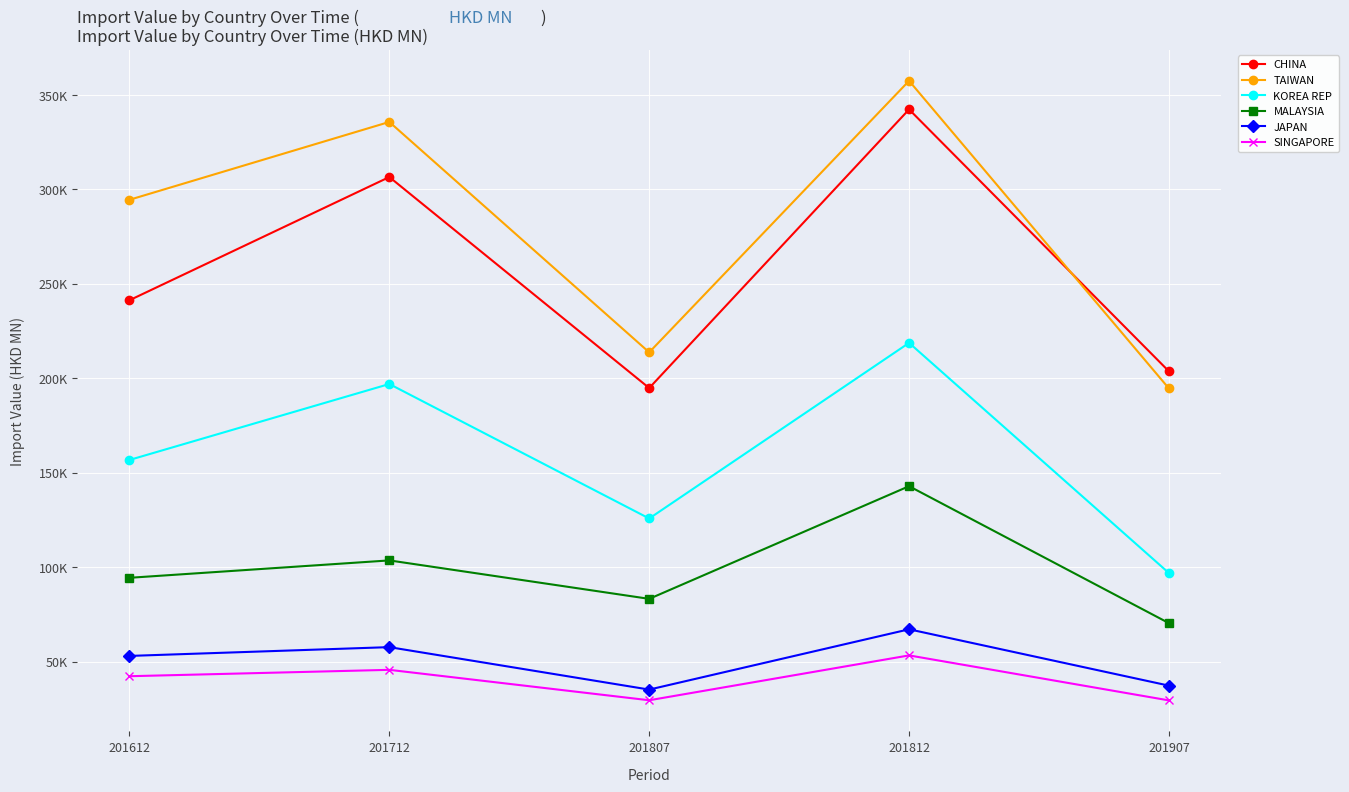

At which category is the sum across all series the highest?

201812